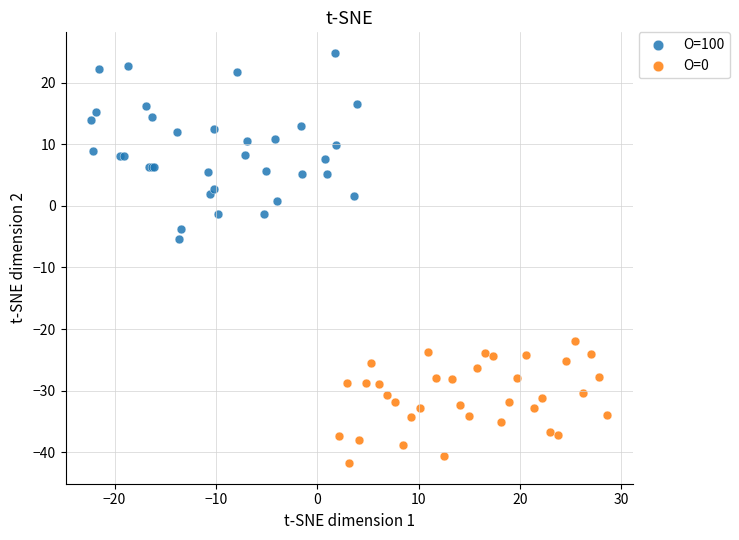

Which series reaches the maximum Y coordinate?

O=100